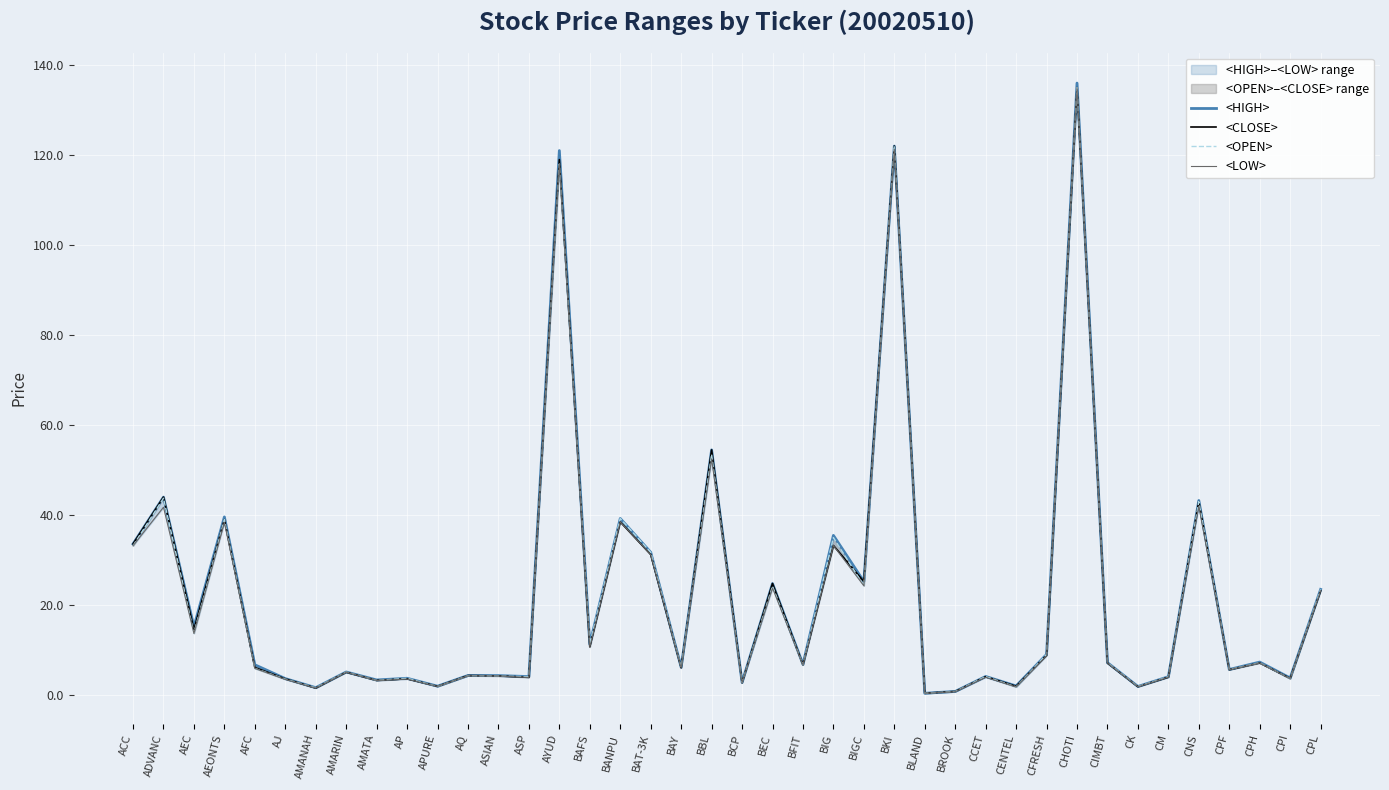

True or false: <HIGH> and <OPEN> intersect in this chart.

False